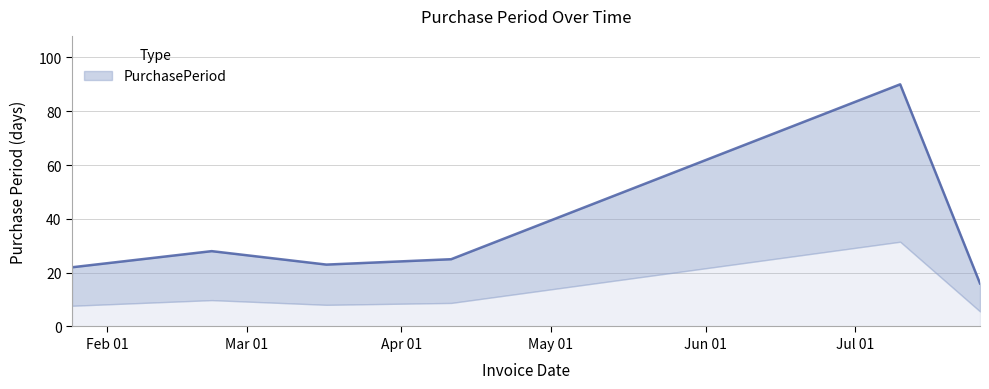

Where does the data first go above 25?

2017-02-22